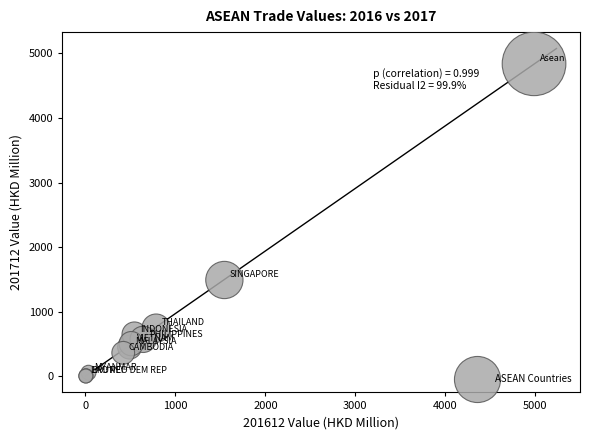

What Y value in the scatter plot is closest to 2421?

1490.7